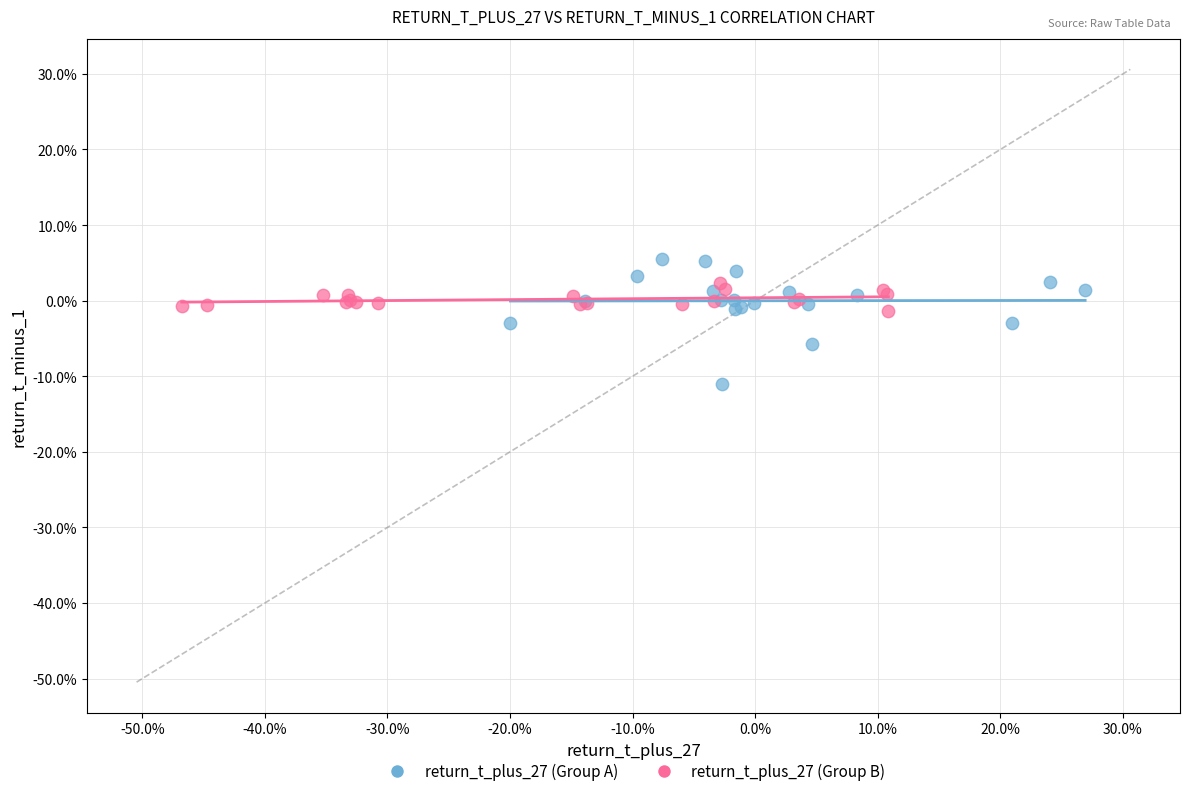

Which series reaches the maximum Y coordinate?

return_t_plus_27 (Group A)